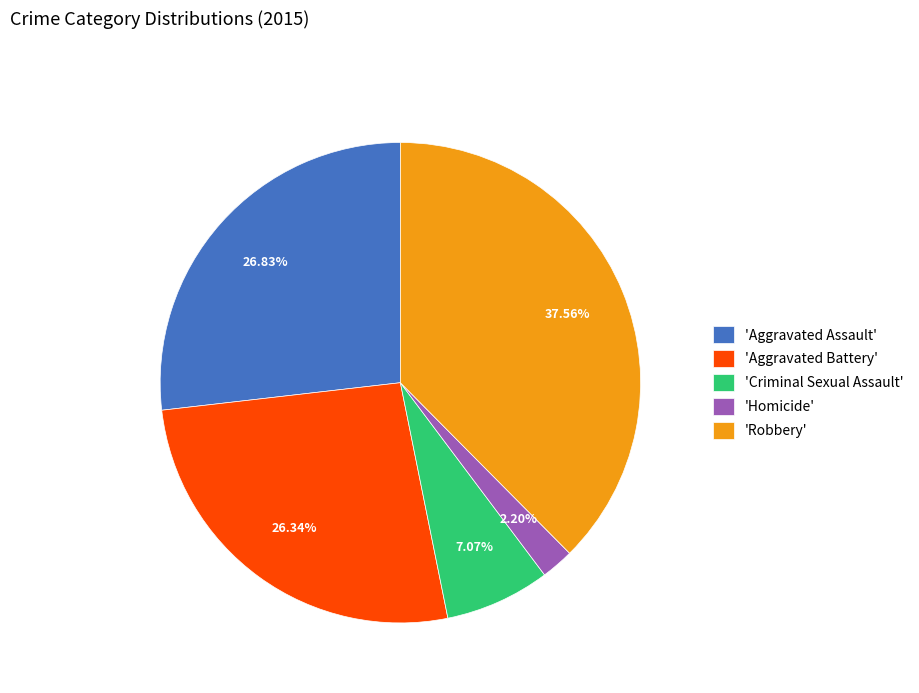

Which category has the smallest portion of the pie?

'Homicide'